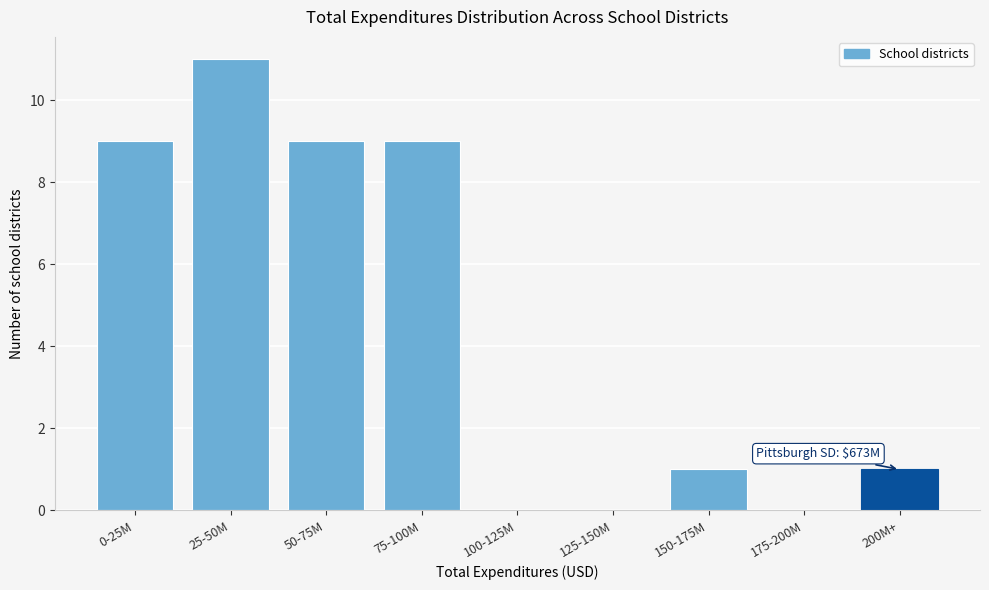

Reading right to left, what are all the values shown in this chart?

200M+=1	175-200M=0	150-175M=1	125-150M=0	100-125M=0	75-100M=9	50-75M=9	25-50M=11	0-25M=9